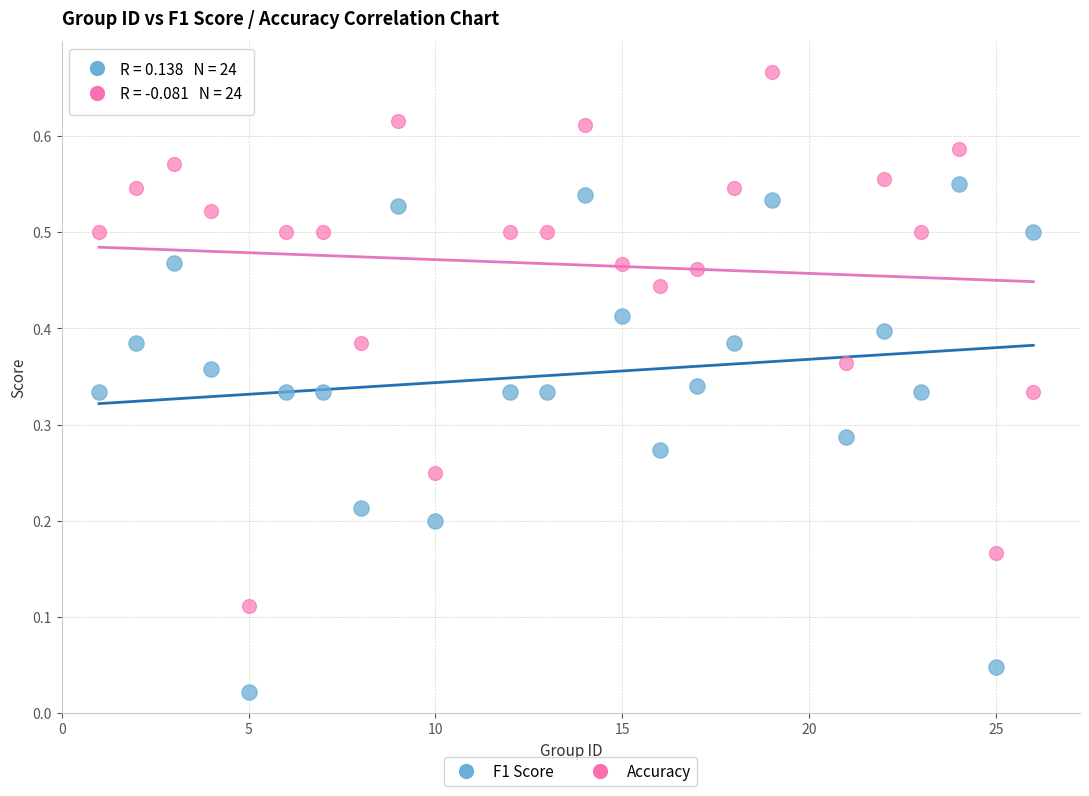

Which series reaches the maximum Y coordinate?

Accuracy